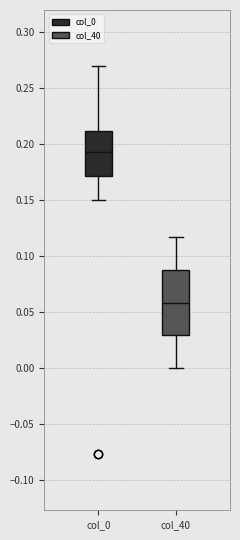

Which box is the tallest, from its lower edge to its upper edge?

col_40